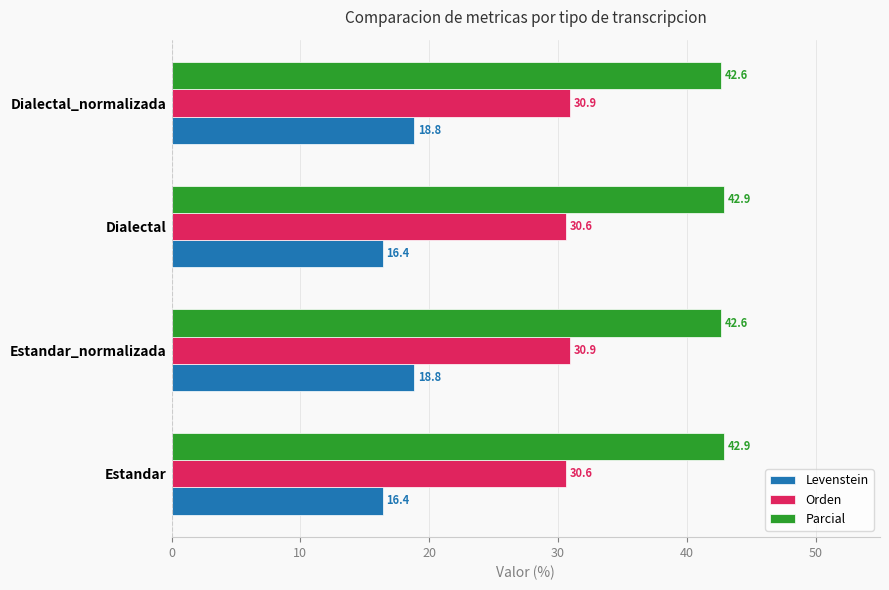

At how many categories does at least one series exceed 32?

4